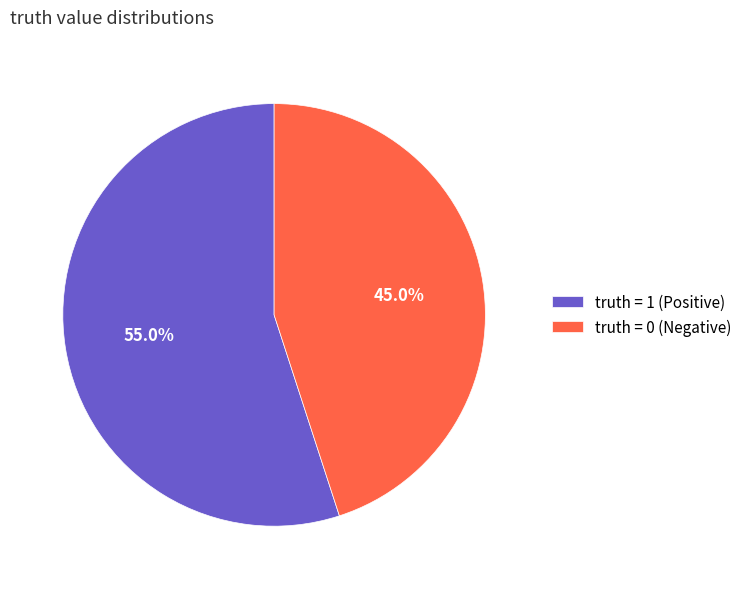

Rank the categories by value from lowest to highest.

truth = 0 (Negative), truth = 1 (Positive)